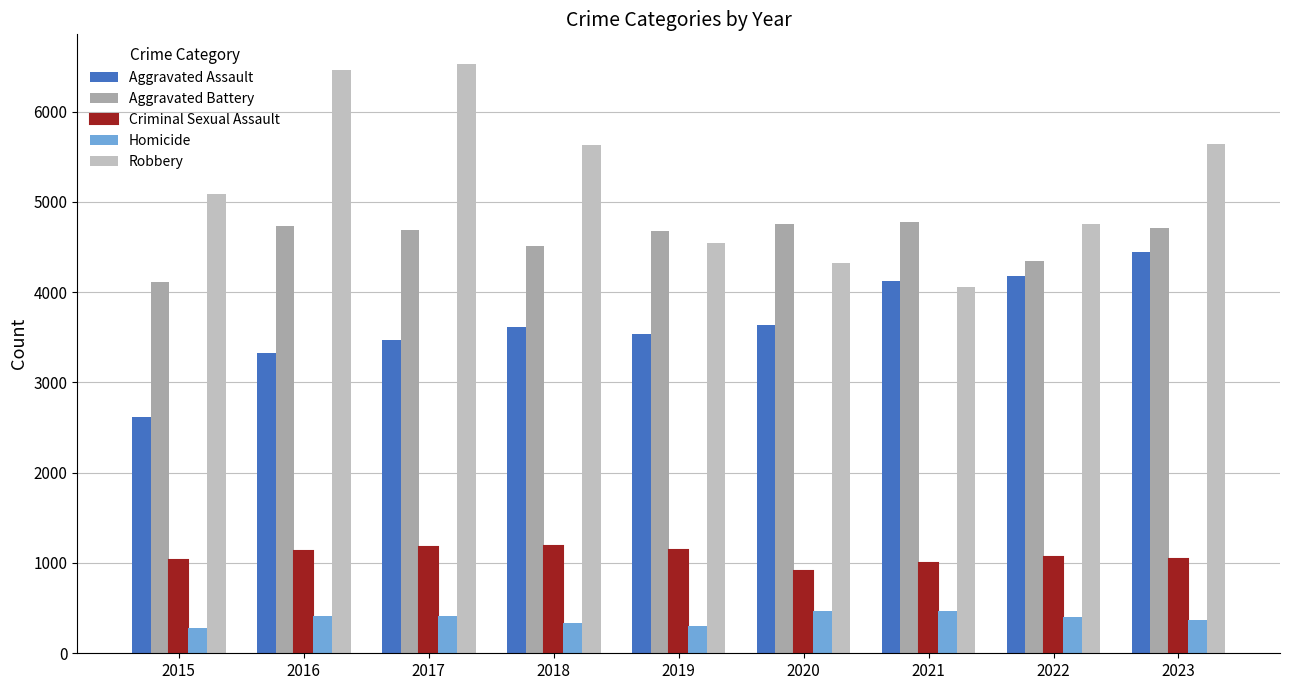

How many bars are there in each group?

5